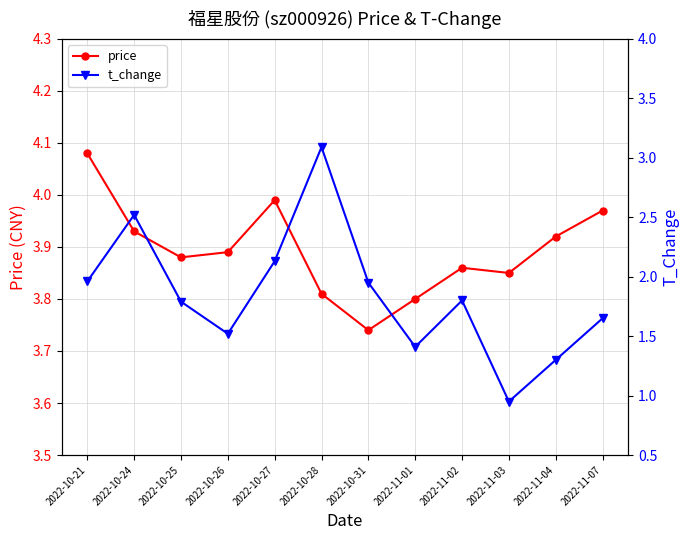

At which category does price reach its first local peak?

2022-10-27